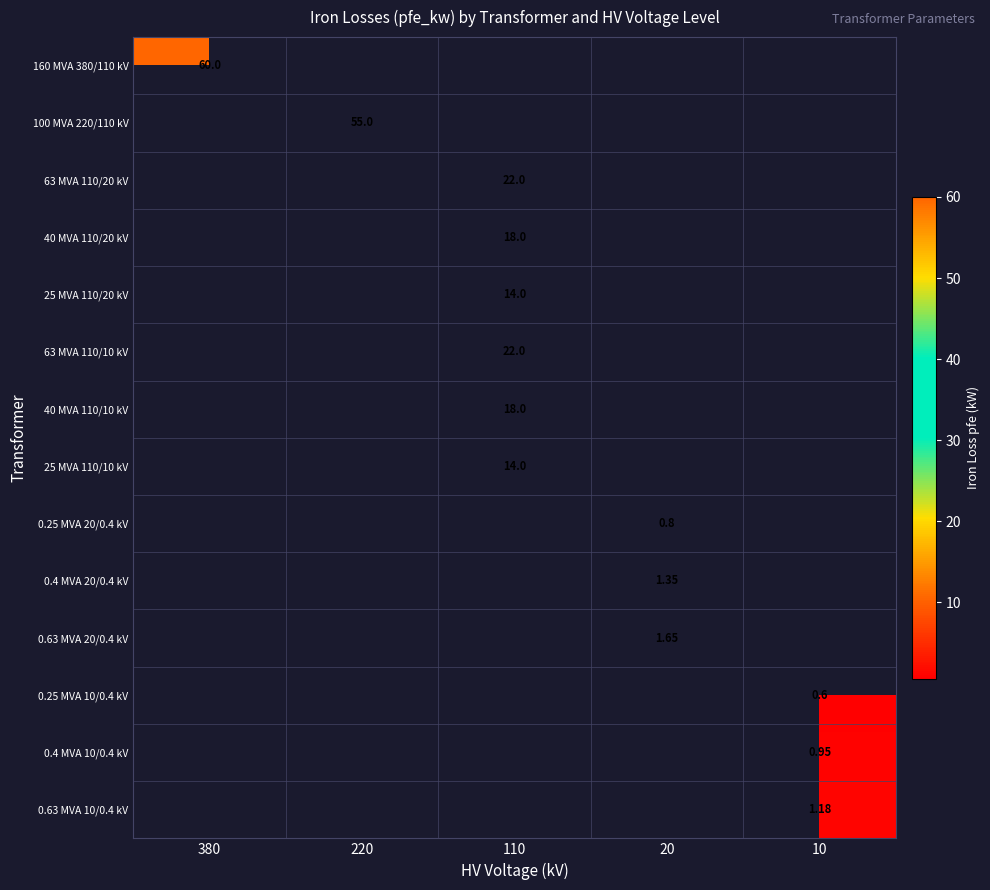

List the series in order of their overall mean, highest first.

160 MVA 380/110 kV, 100 MVA 220/110 kV, 63 MVA 110/20 kV, 40 MVA 110/20 kV, 25 MVA 110/20 kV, 63 MVA 110/10 kV, 40 MVA 110/10 kV, 25 MVA 110/10 kV, 0.25 MVA 20/0.4 kV, 0.4 MVA 20/0.4 kV, 0.63 MVA 20/0.4 kV, 0.25 MVA 10/0.4 kV, 0.4 MVA 10/0.4 kV, 0.63 MVA 10/0.4 kV